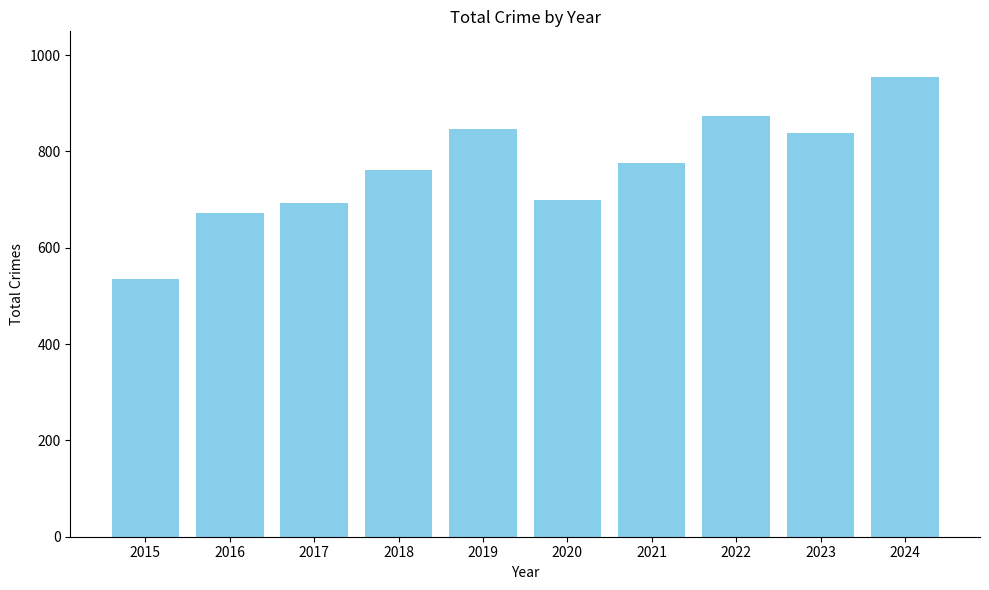

What is the value of the 4th bar from the left?

761